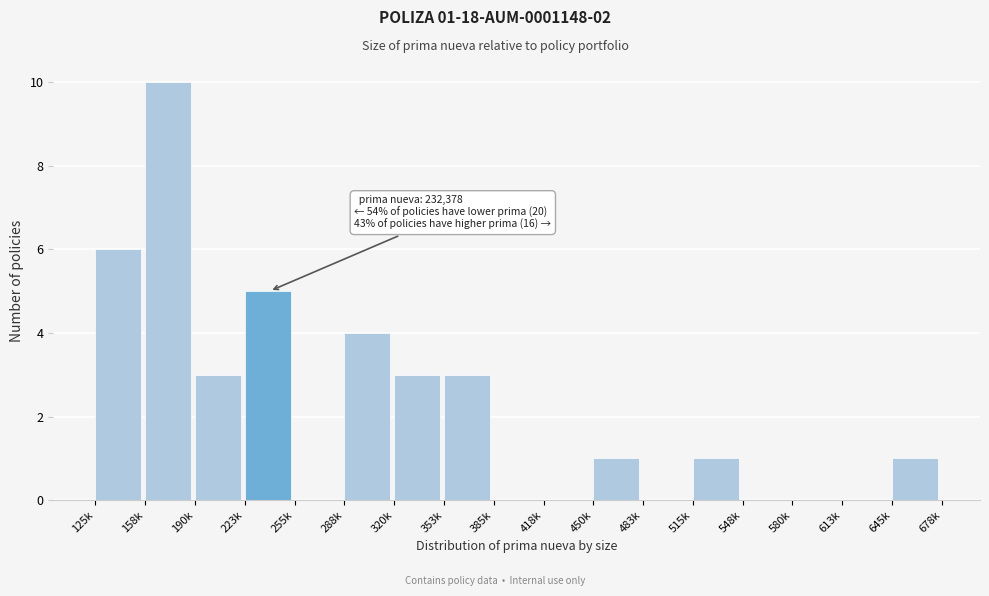

Read the value at 353k.

3